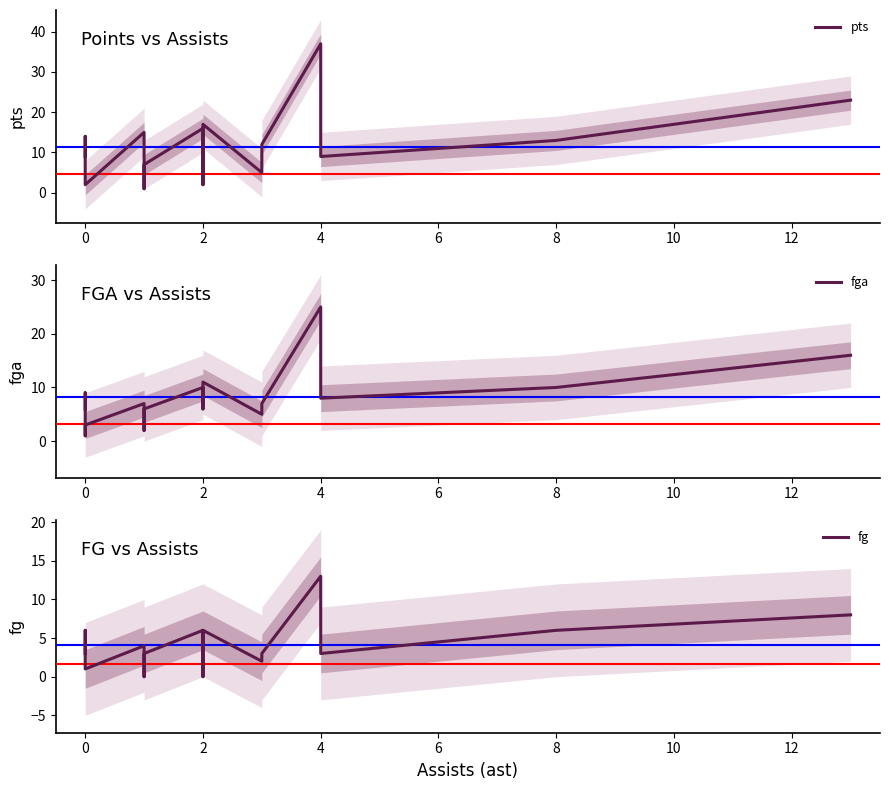

Which has a higher value, 2 or 2?

2